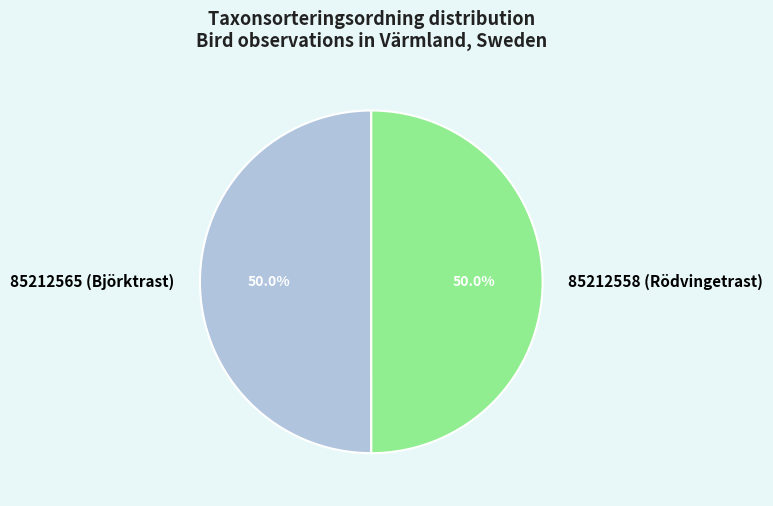

What percentage is NOT represented by 85212558 (Rödvingetrast)?

50.0%